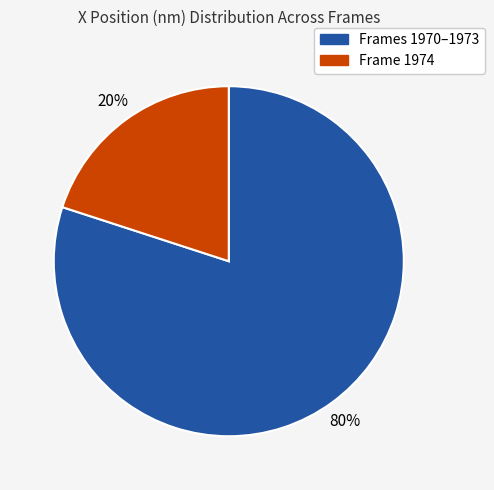

Does any single category account for the majority?

Yes